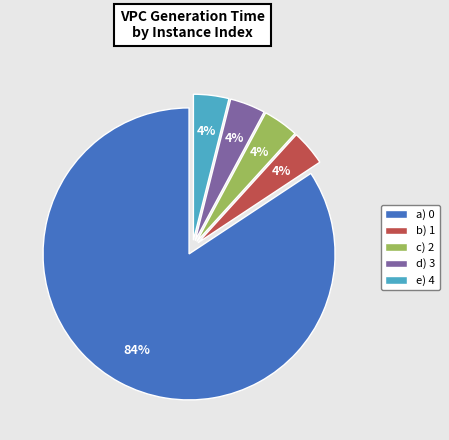

The b) 1 slice represents 18% of the pie. True or false?

False